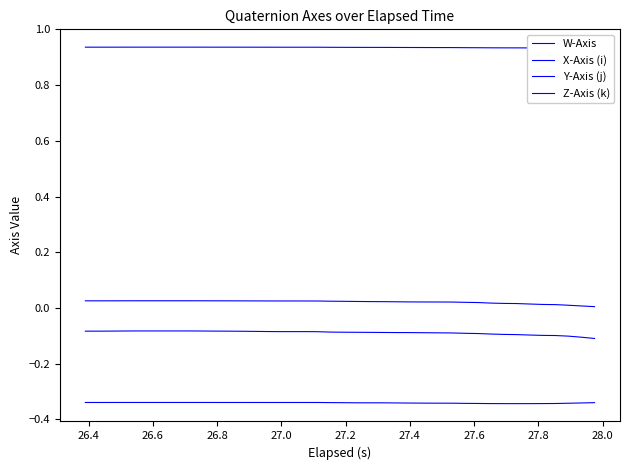

What is the highest value of the Z-Axis (k) series?

-0.1